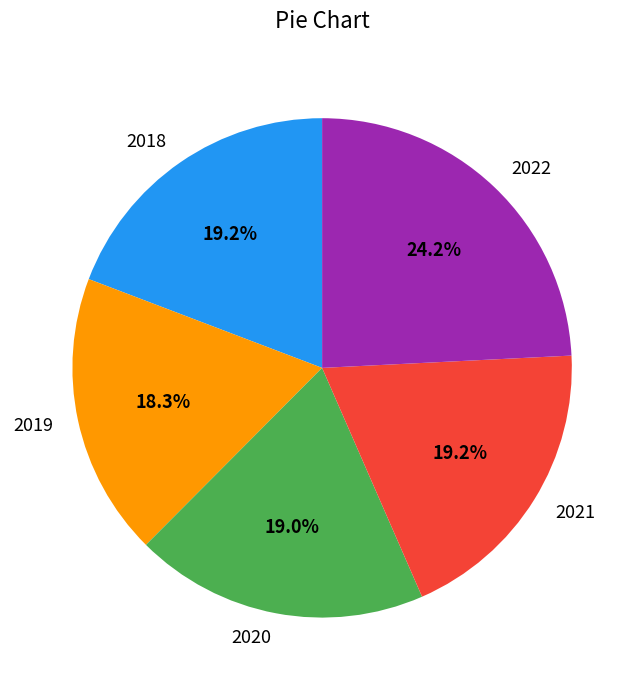

To the nearest percent, what is the average slice percentage?

20%